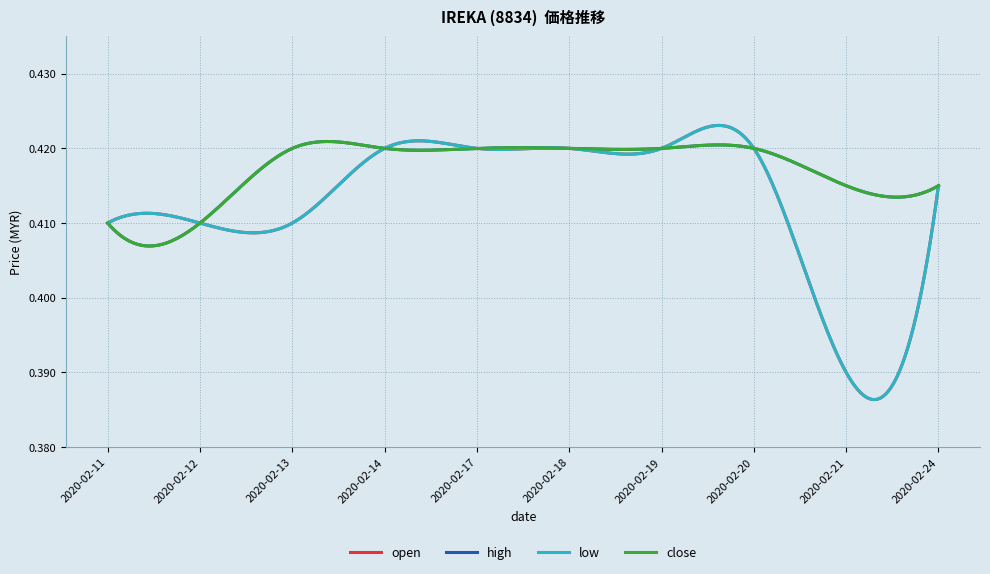

At how many categories does at least one series exceed 0?

10